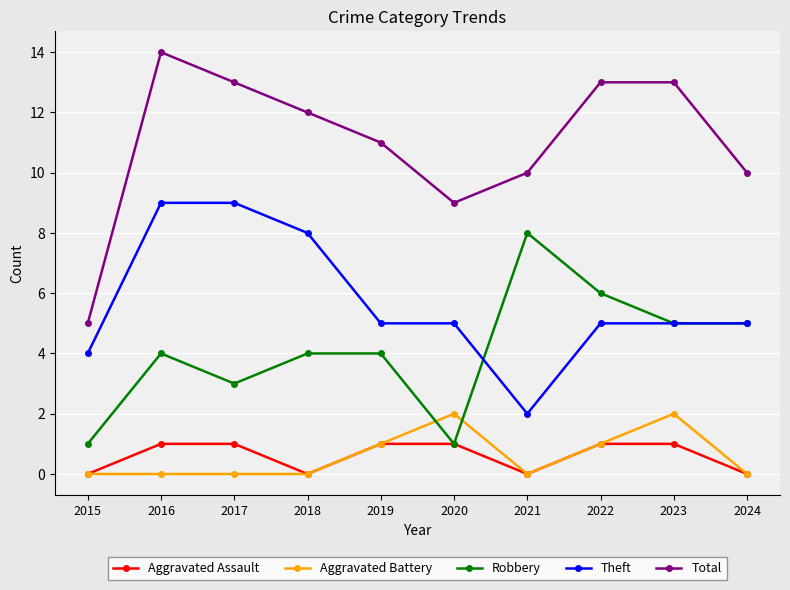

Which series has the largest range (max minus min)?

Total